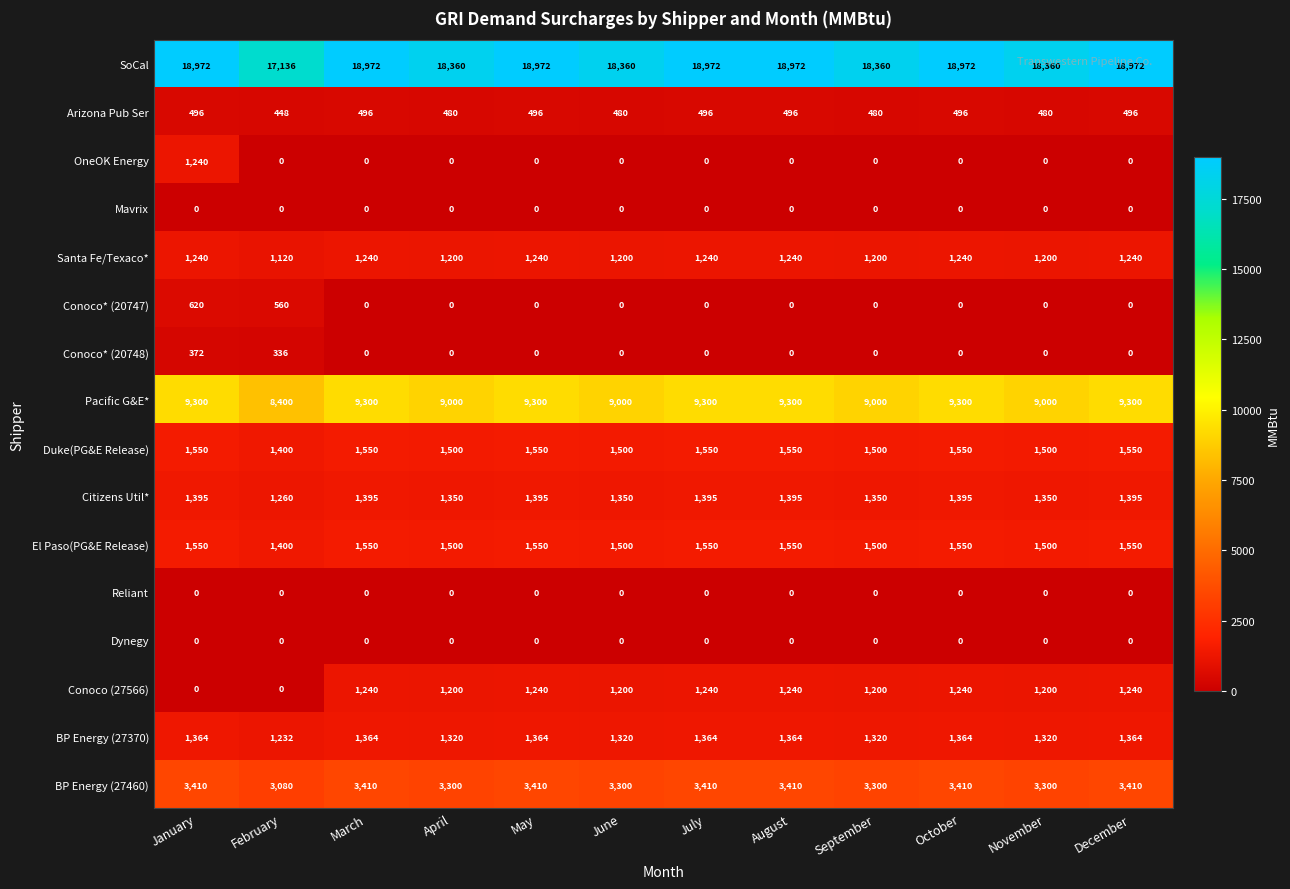

Which series has the largest total across all categories?

SoCal